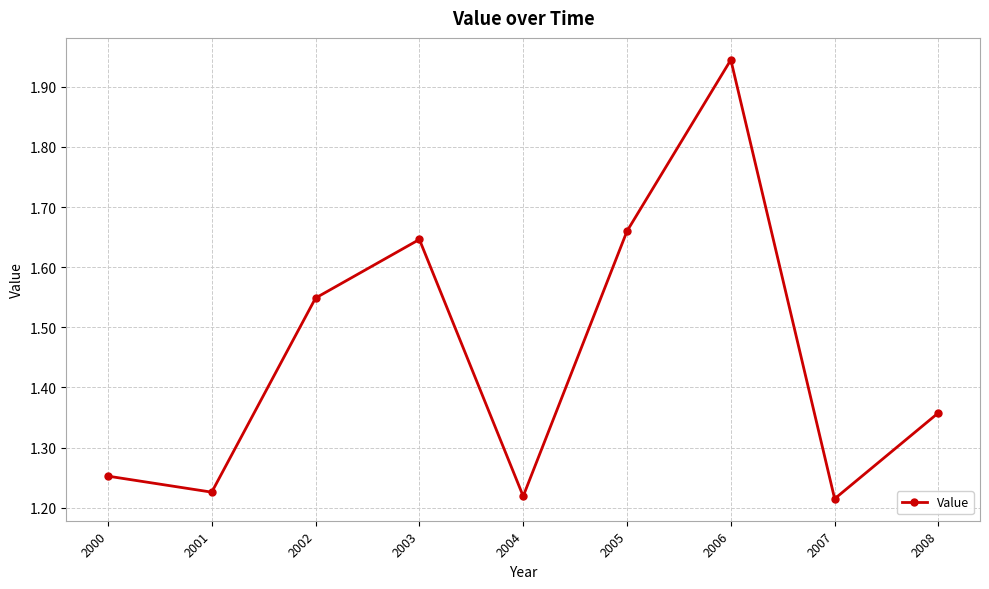

How many lines are shown in the chart?

1